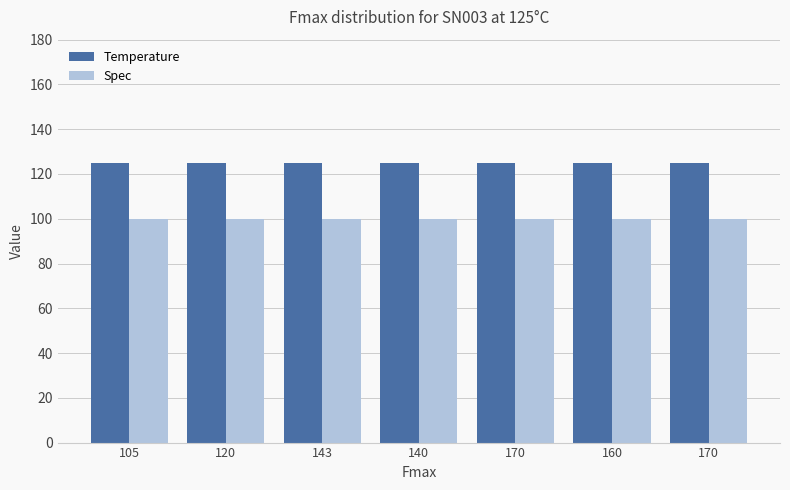

Is the value of Temperature at 105 greater than the value of Spec at 160?

Yes